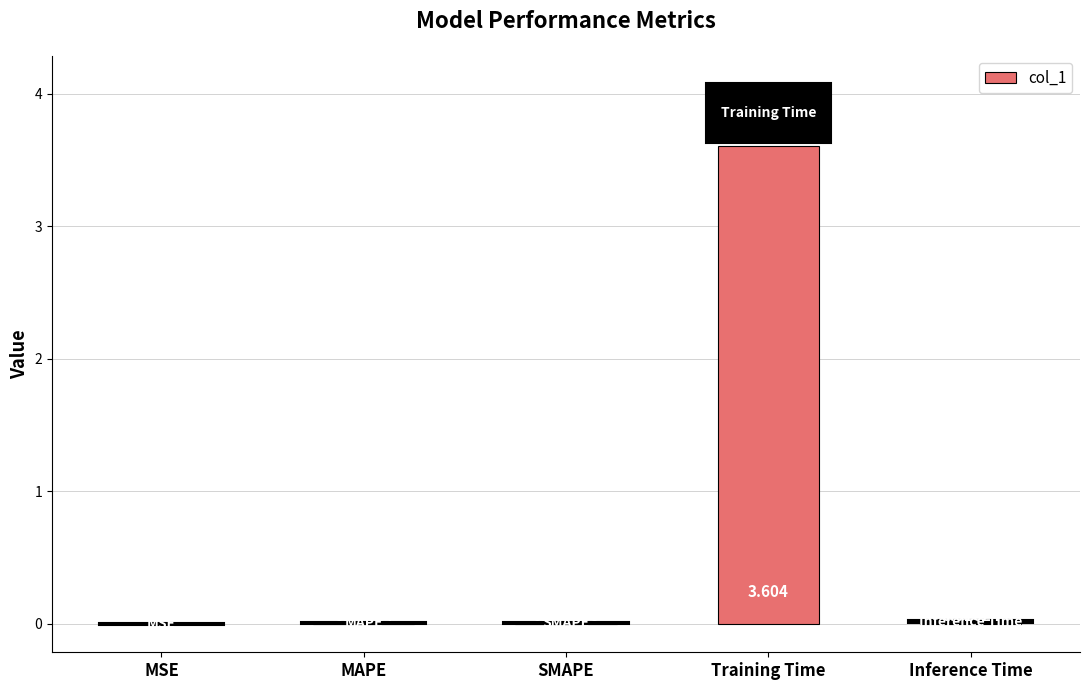

What is the sum of all values?

3.6